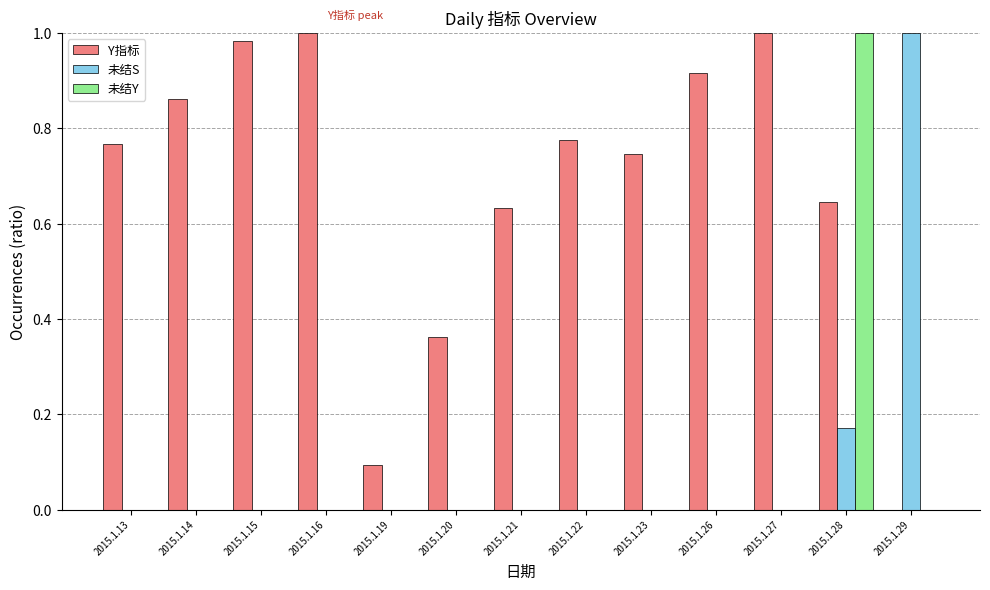

What is the sum of the Y指标 values at 2015.1.21 and 2015.1.16?

1.6